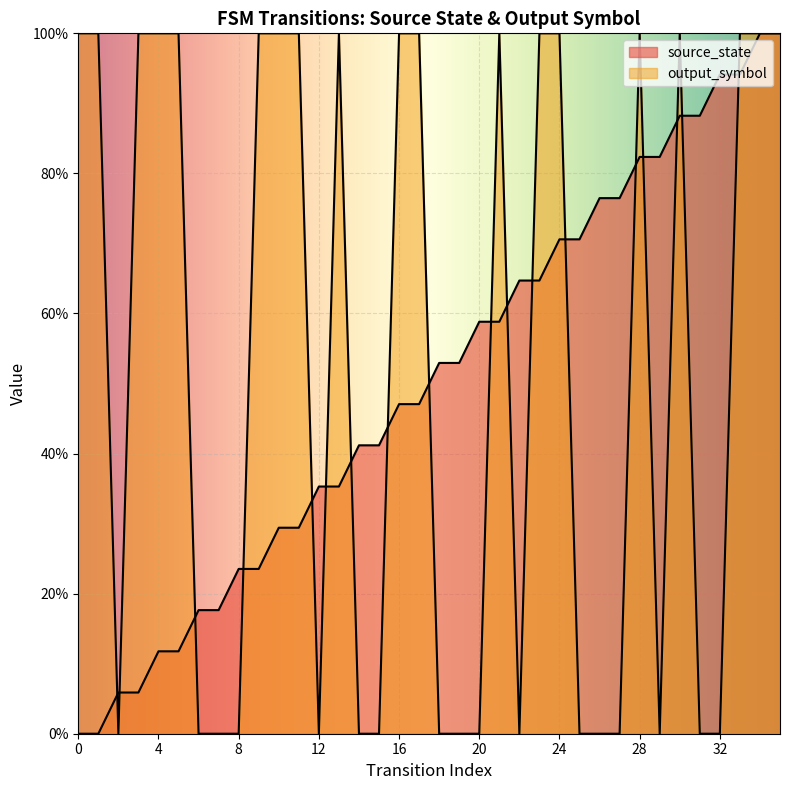

Is the value of output_symbol at 34 greater than the value of source_state at 3?

Yes